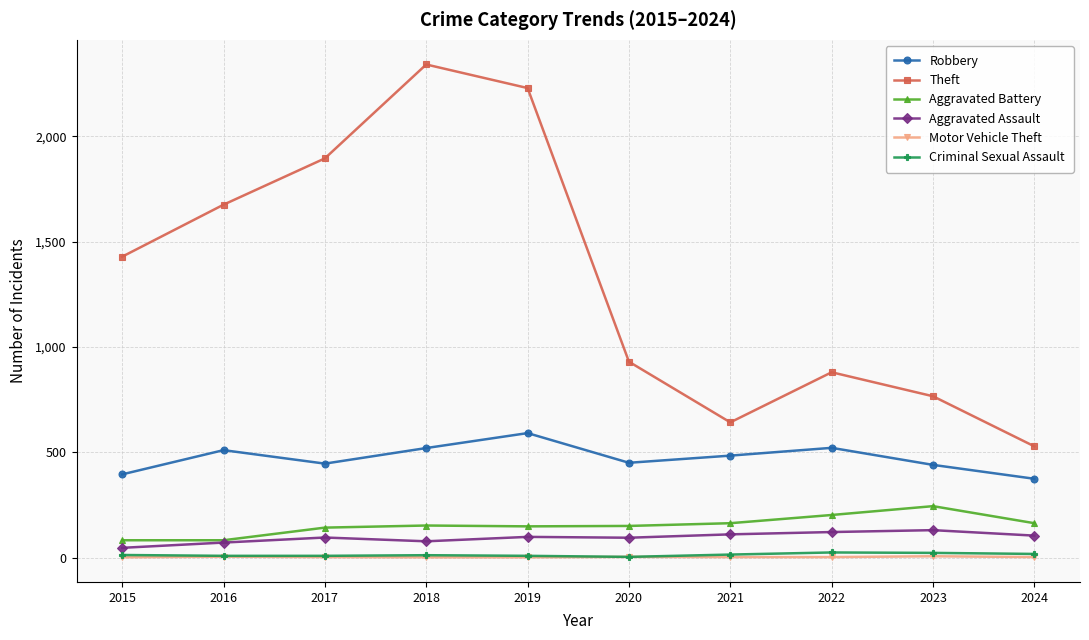

Which category has the highest value across all series?

2018